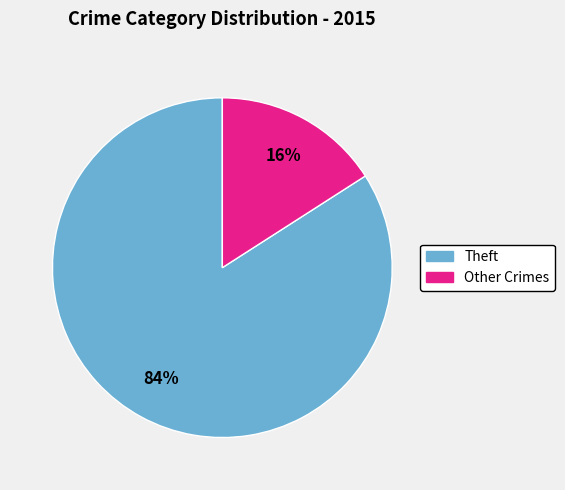

Is there a majority slice in this chart?

Yes